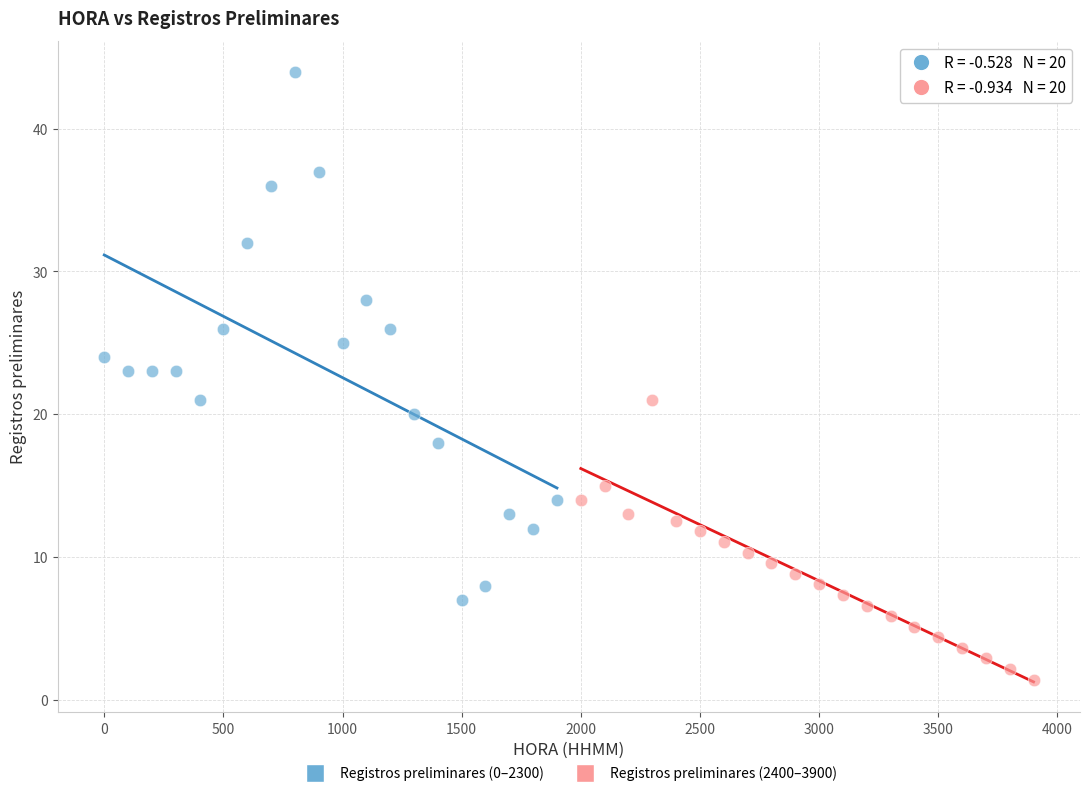

What are all the series names shown in the legend?

Registros preliminares (0–2300), Registros preliminares (2400–3900)